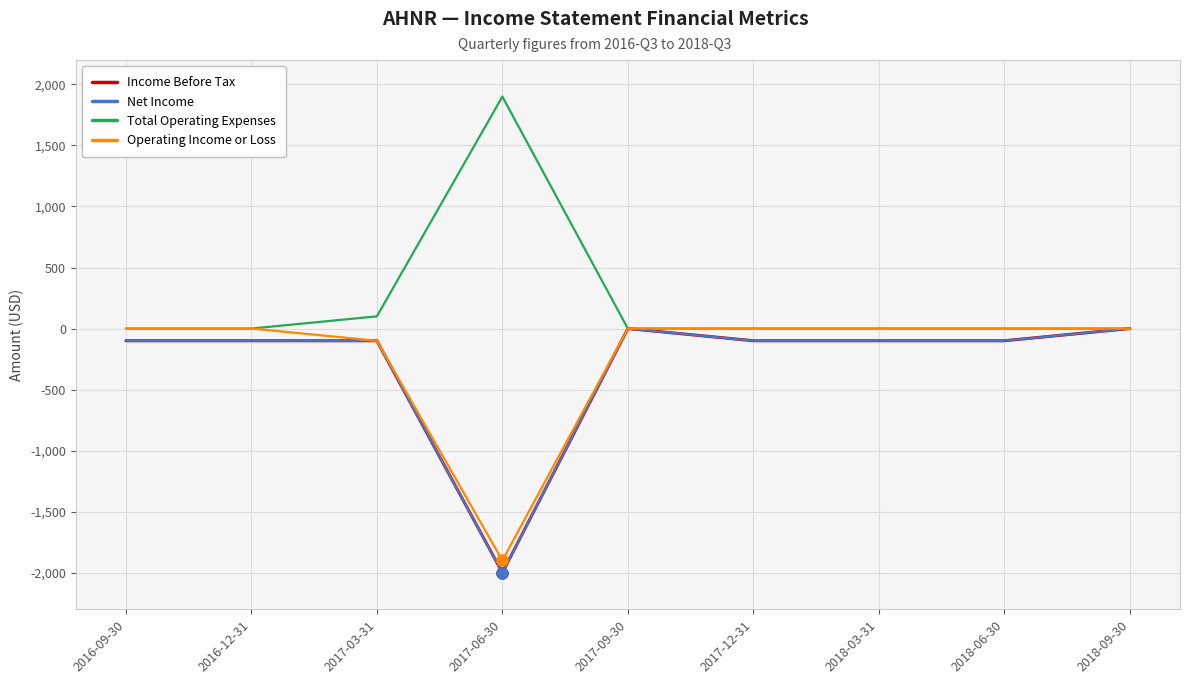

At which category does Operating Income or Loss reach its first local valley?

2017-06-30